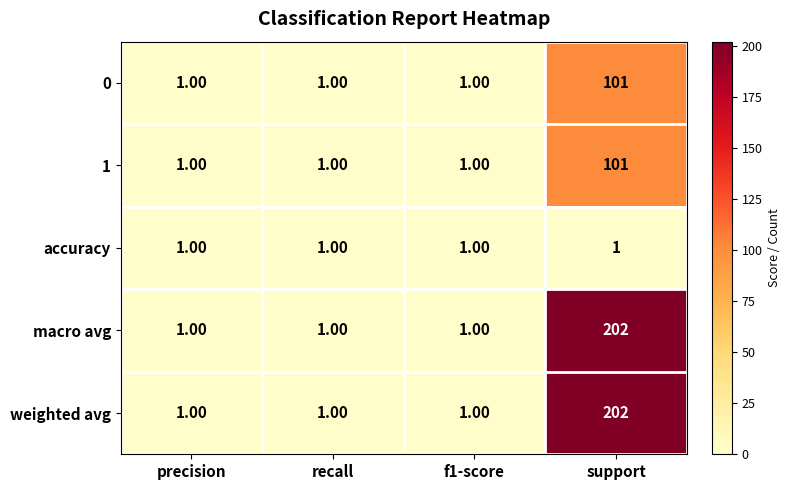

Which category has the highest value in the 0 series?

support